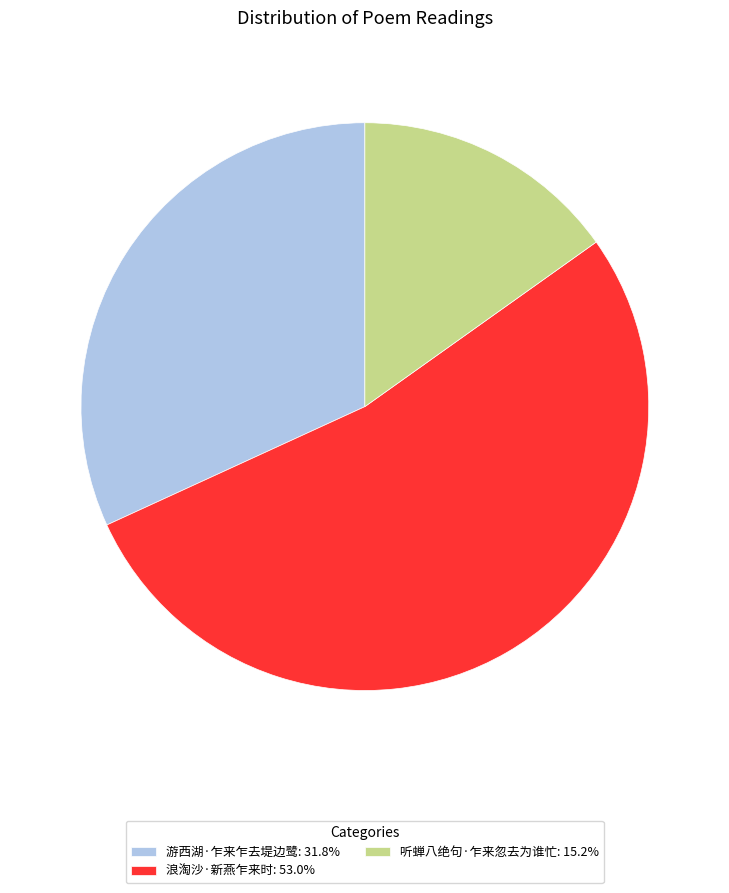

What is the ratio of the value at 浪淘沙·新燕乍来时: 53.0% to the value at 游西湖·乍来乍去堤边鹭: 31.8%?

1.7